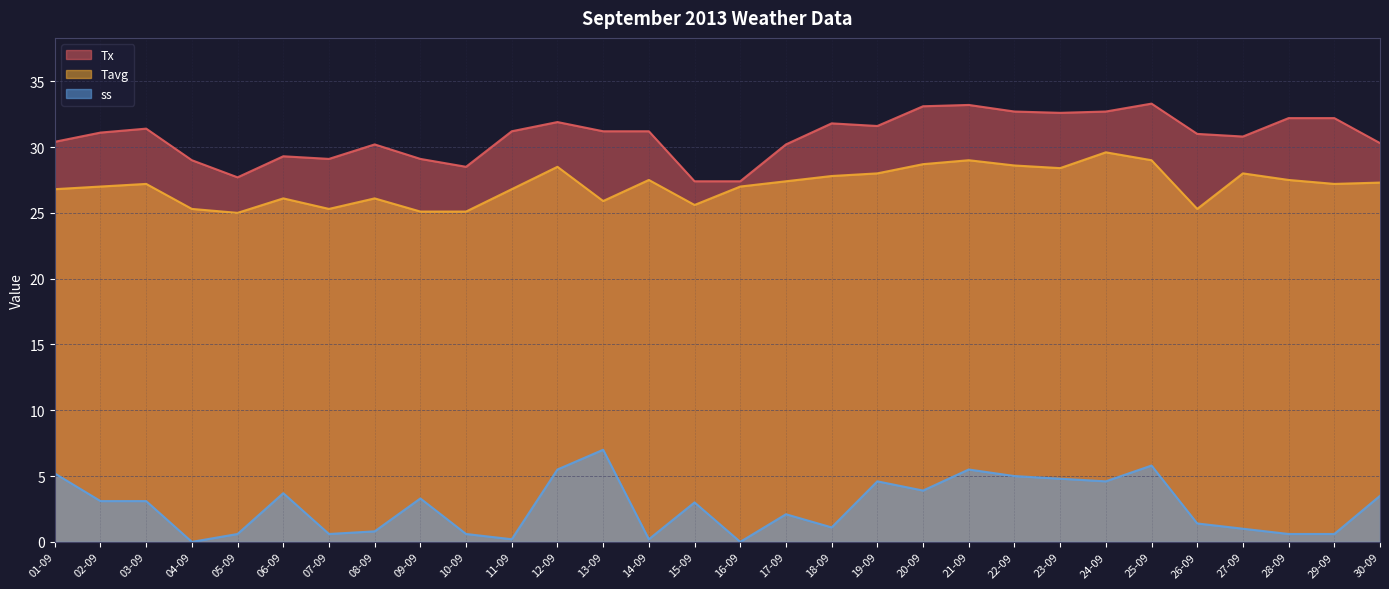

True or false: ss has a value of 1.8 at 27-09.

False